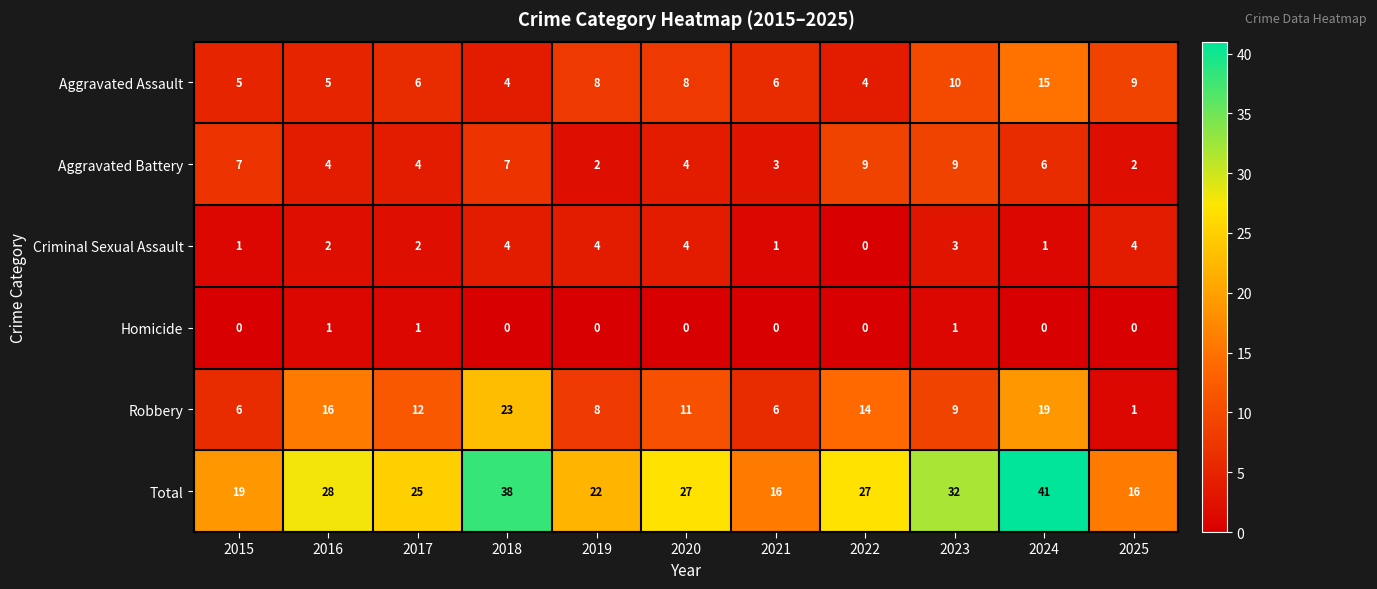

The Criminal Sexual Assault series shows 3 at 2023. True or false?

True